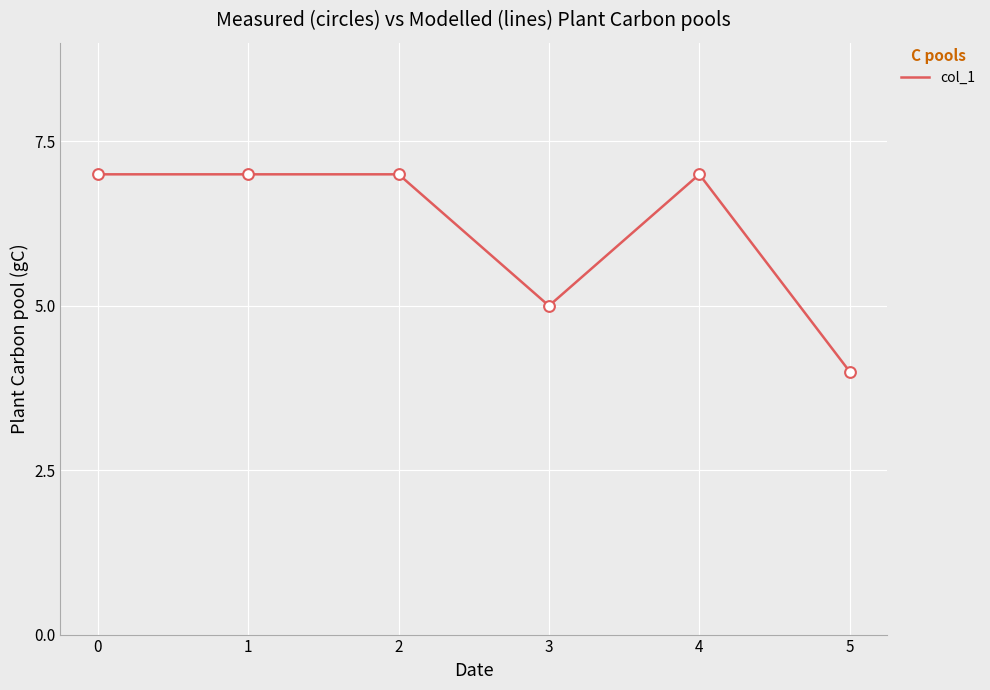

What is the ratio of the value at 1 to the value at 2?

1.0